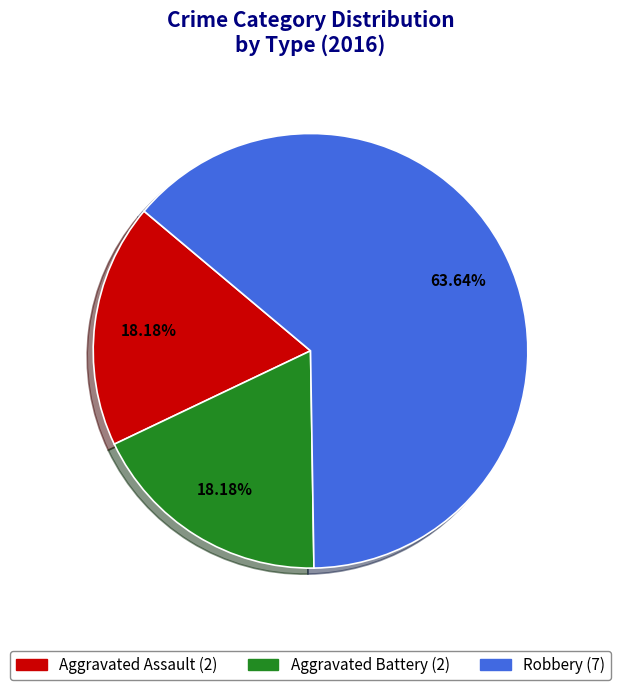

What is the total percentage of Aggravated Battery and Robbery?

81.8%